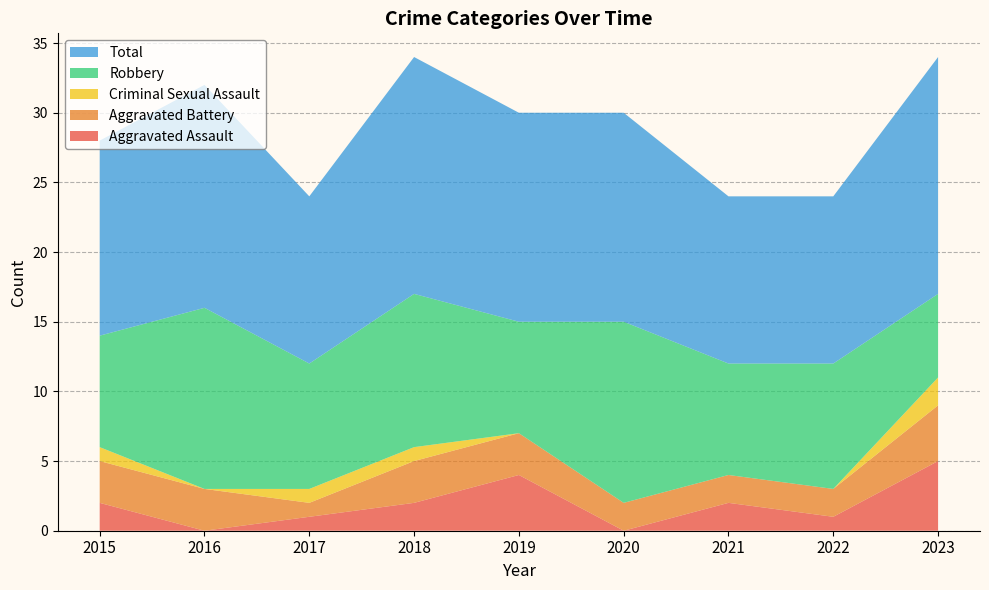

Reading right to left, list all the values displayed in this chart.

Aggravated Assault: 2023=5	2022=1	2021=2	2020=0	2019=4	2018=2	2017=1	2016=0	2015=2
Aggravated Battery: 2023=4	2022=2	2021=2	2020=2	2019=3	2018=3	2017=1	2016=3	2015=3
Criminal Sexual Assault: 2023=2	2022=0	2021=0	2020=0	2019=0	2018=1	2017=1	2016=0	2015=1
Robbery: 2023=6	2022=9	2021=8	2020=13	2019=8	2018=11	2017=9	2016=13	2015=8
Total: 2023=17	2022=12	2021=12	2020=15	2019=15	2018=17	2017=12	2016=16	2015=14